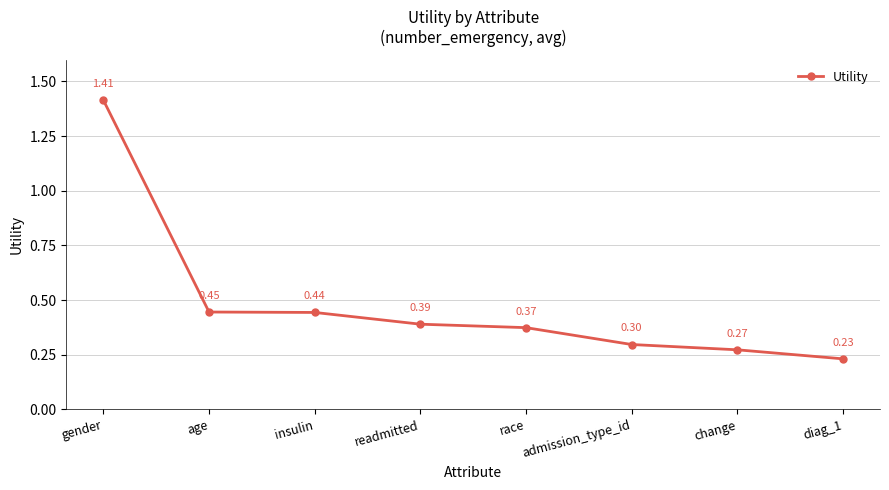

True or false: there are more than 2 points higher than both neighbors.

False